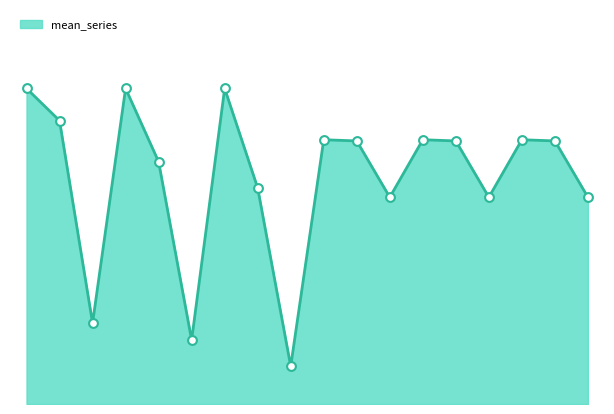

Does the chart have visible grid lines?

No